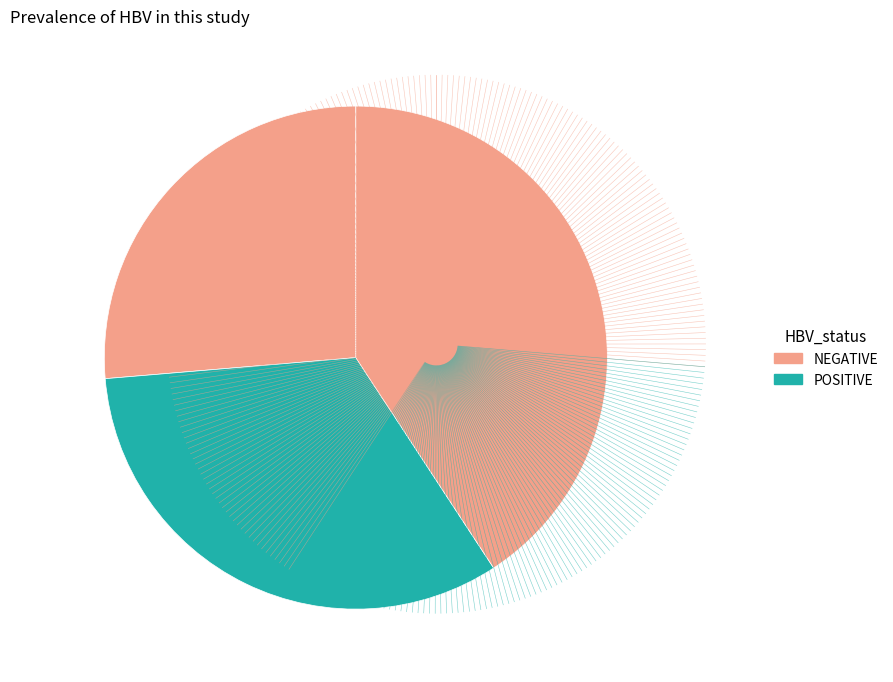

How many slices are in this pie chart?

3